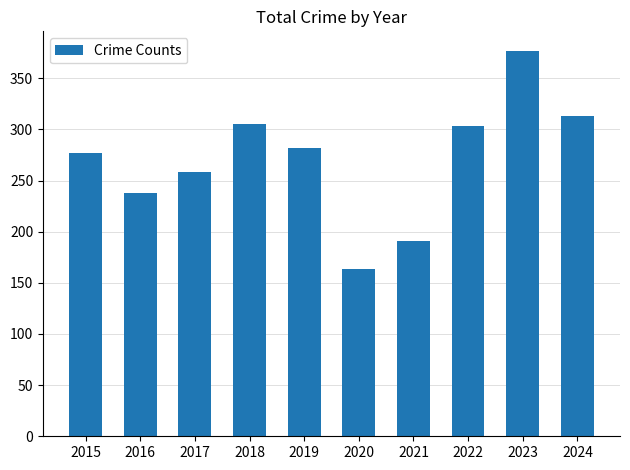

What is the approximate value at 2017, to the nearest 10?

260